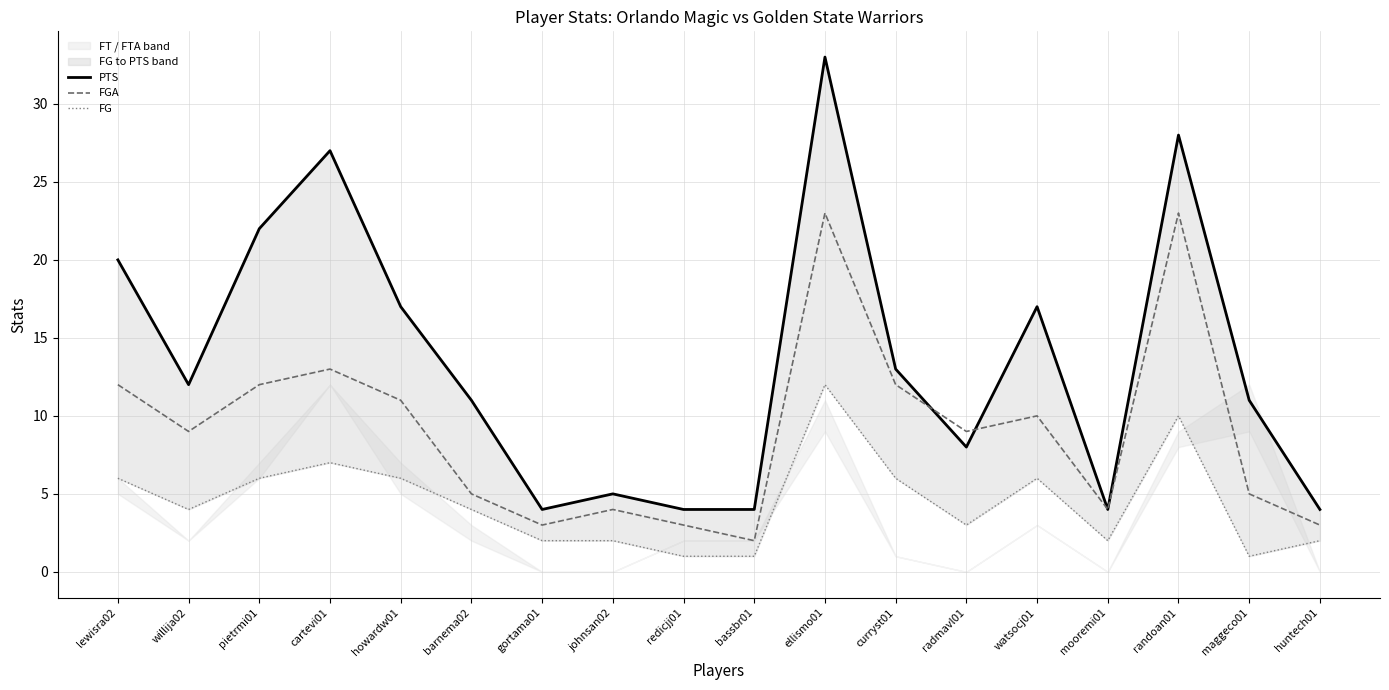

What is the value of the FGA point at the 16th from the left?

23